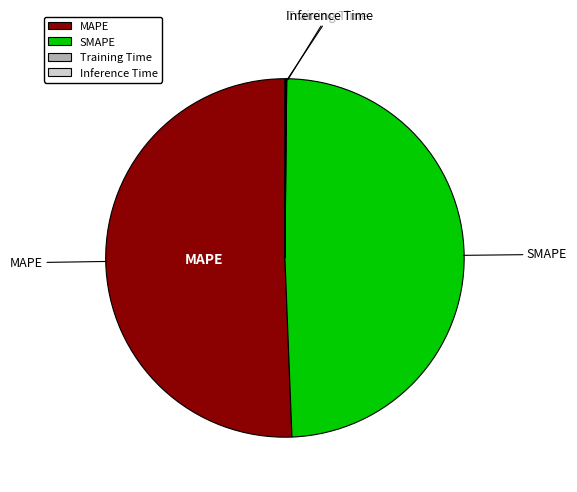

Between SMAPE and MAPE, which is larger?

MAPE